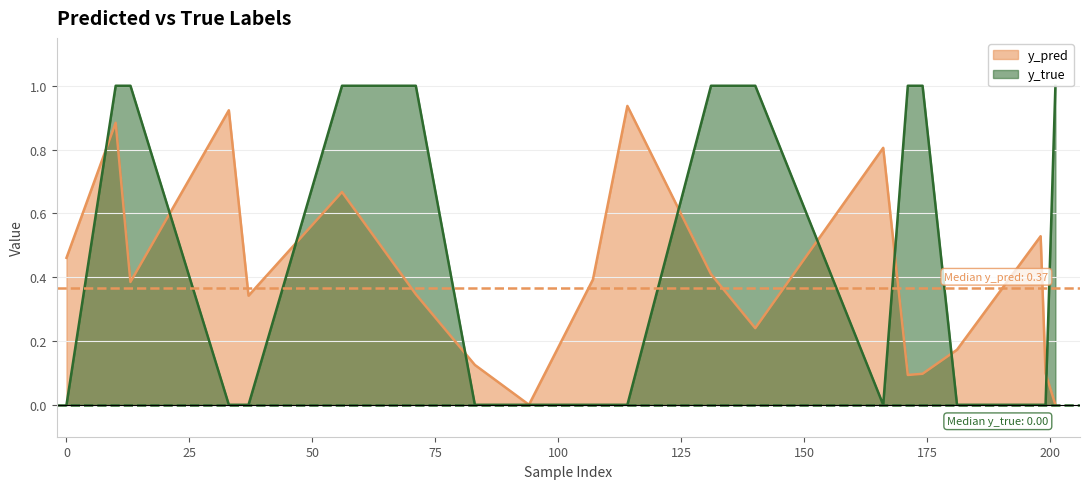

Reading right to left, list all the values displayed in this chart.

y_pred: 201=0.0	199=0.1	198=0.5	181=0.2	174=0.1	171=0.1	166=0.8	140=0.2	131=0.4	114=0.9	107=0.4	94=0.0	83=0.1	71=0.3	56=0.7	37=0.3	33=0.9	13=0.4	10=0.9	0=0.5
y_true: 201=1.0	199=0.0	198=0.0	181=0.0	174=1.0	171=1.0	166=0.0	140=1.0	131=1.0	114=0.0	107=0.0	94=0.0	83=0.0	71=1.0	56=1.0	37=0.0	33=0.0	13=1.0	10=1.0	0=0.0